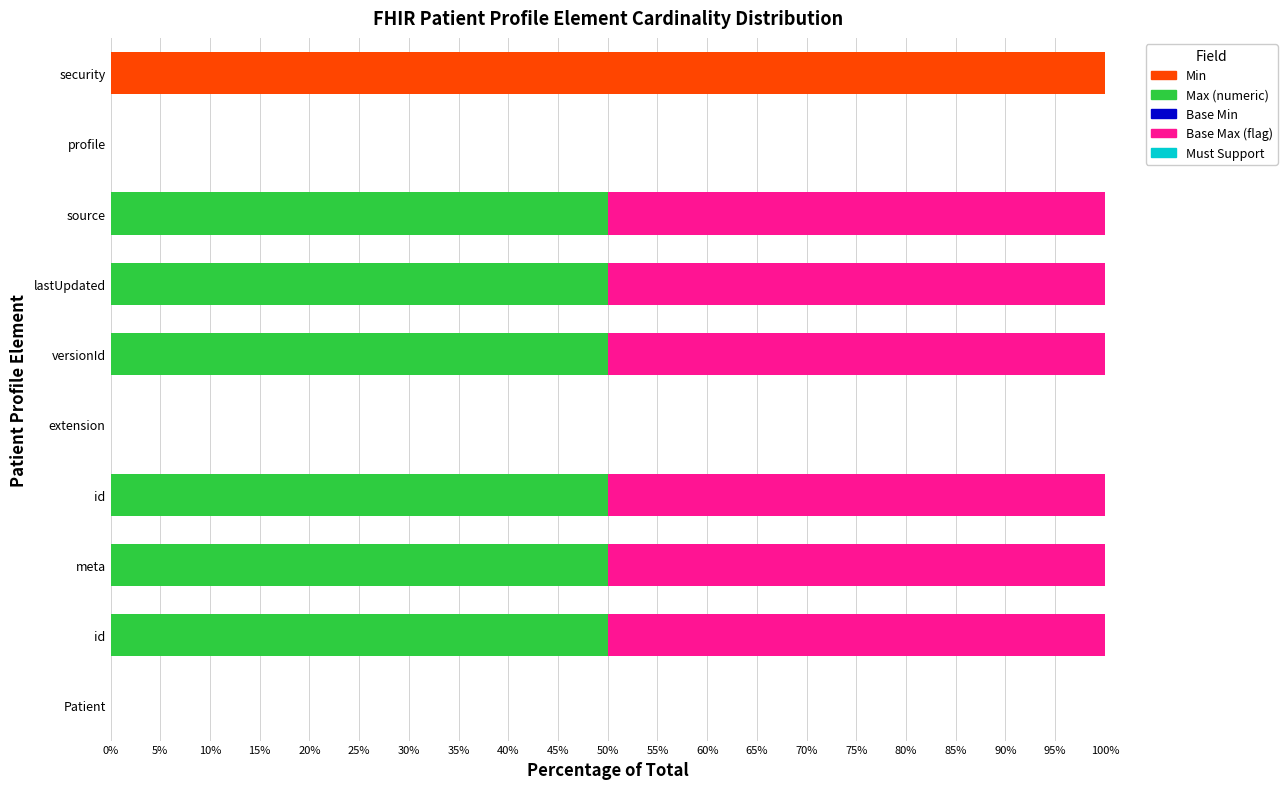

Which series has the widest spread of values?

Min